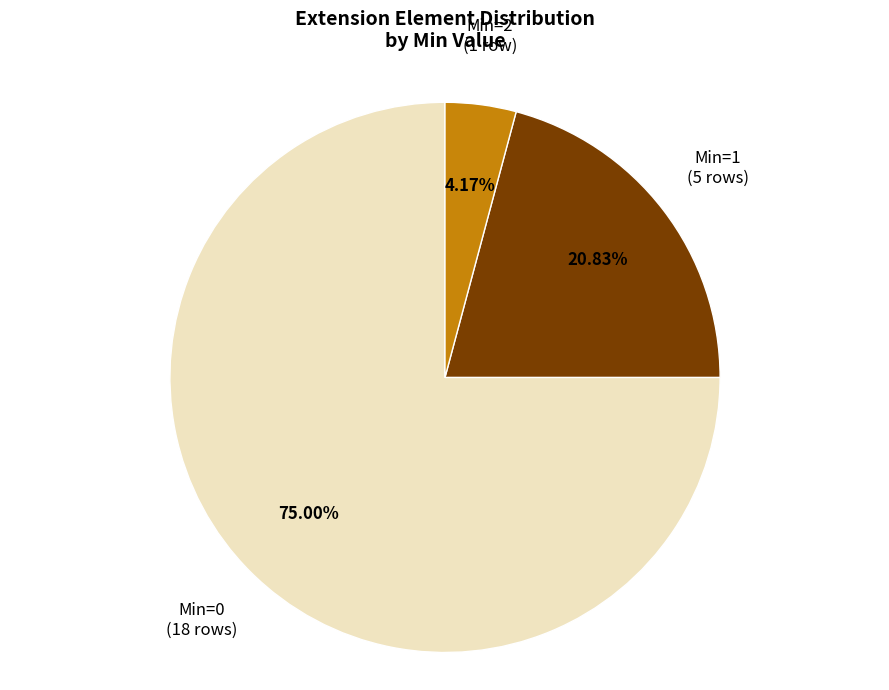

Is there a majority slice in this chart?

Yes